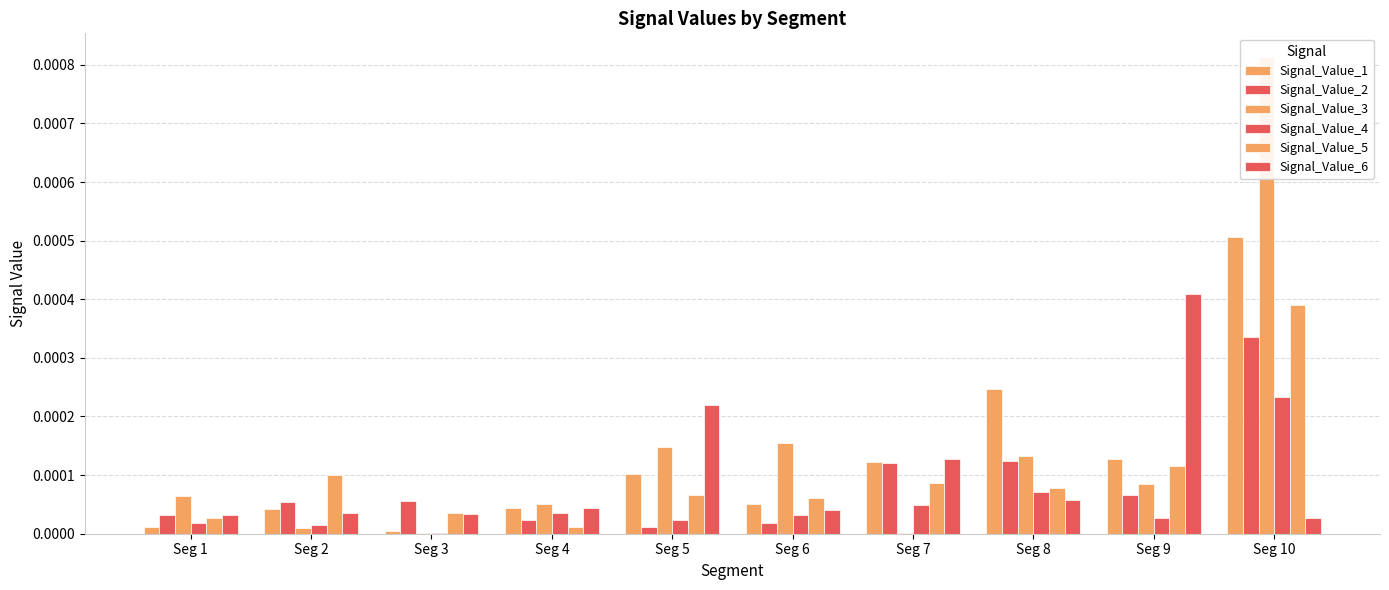

Which series has the largest total across all categories?

Signal_Value_3